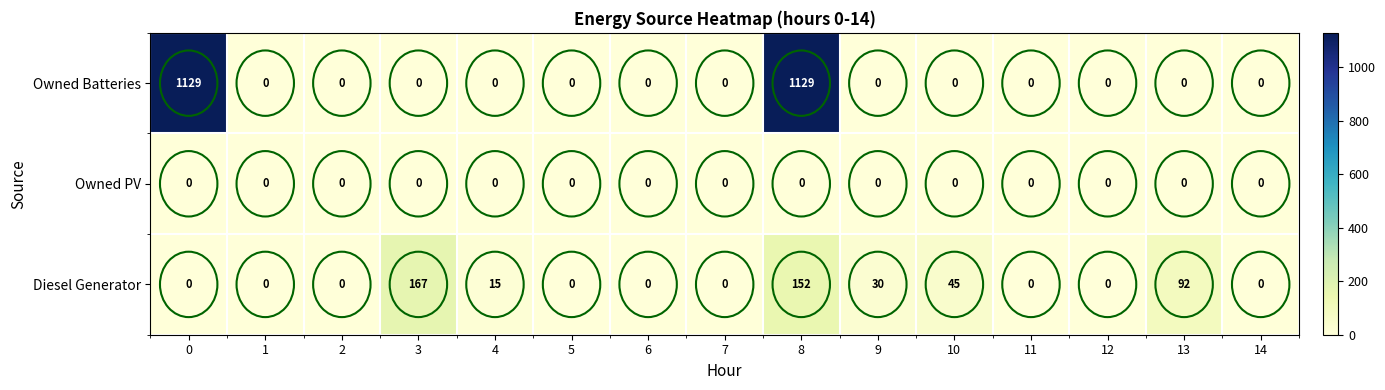

What is the spread (max minus min) of values at 4?

15